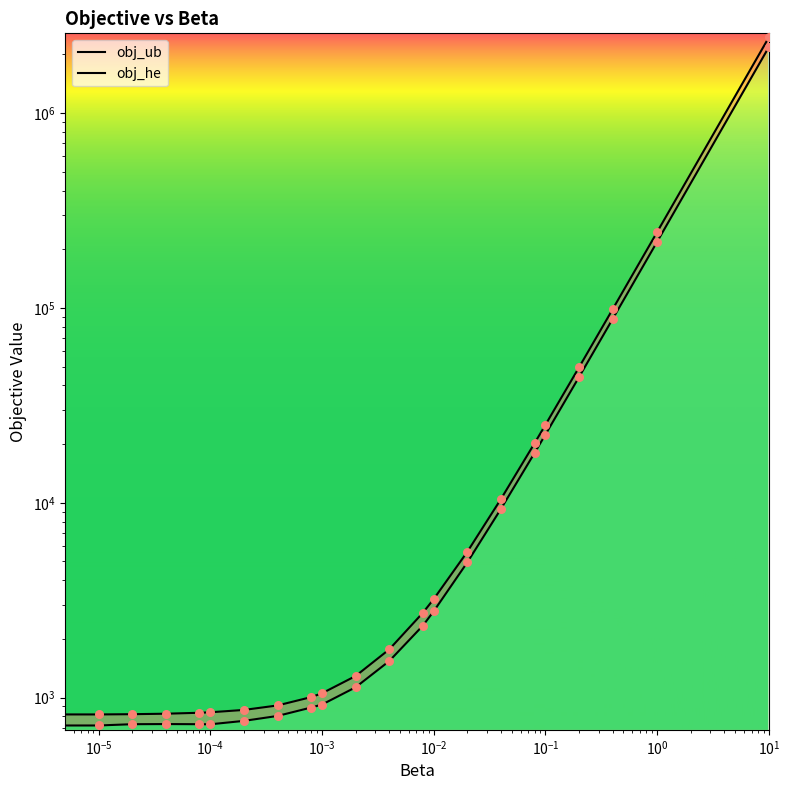

Which series reaches the minimum Y coordinate?

obj_he